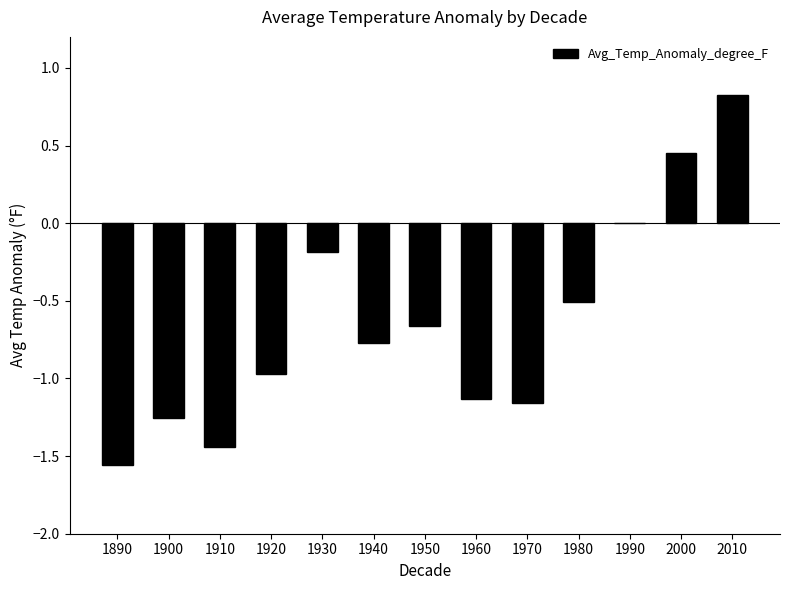

Between 1940 and 1920, which is larger?

1940